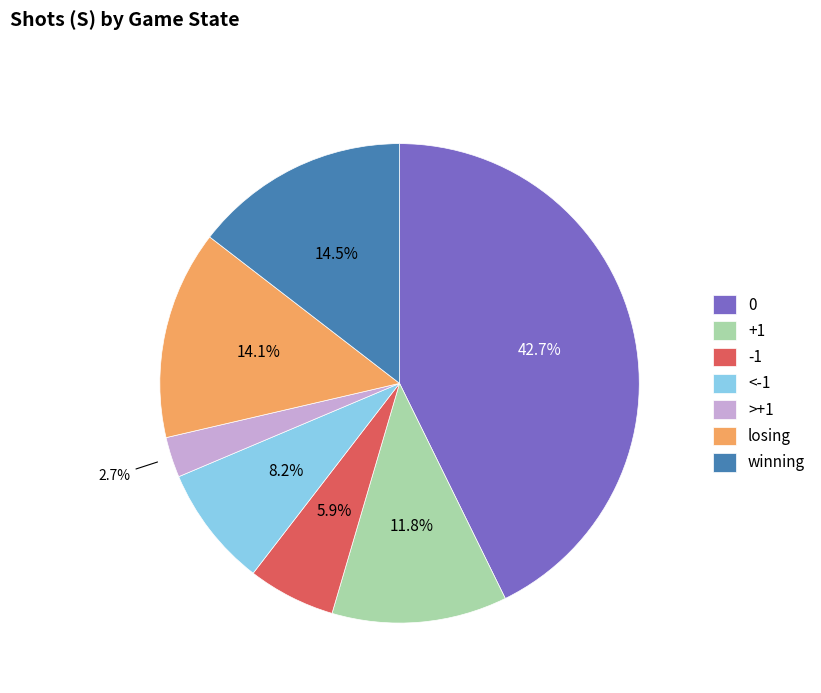

The losing slice represents 27% of the pie. True or false?

False